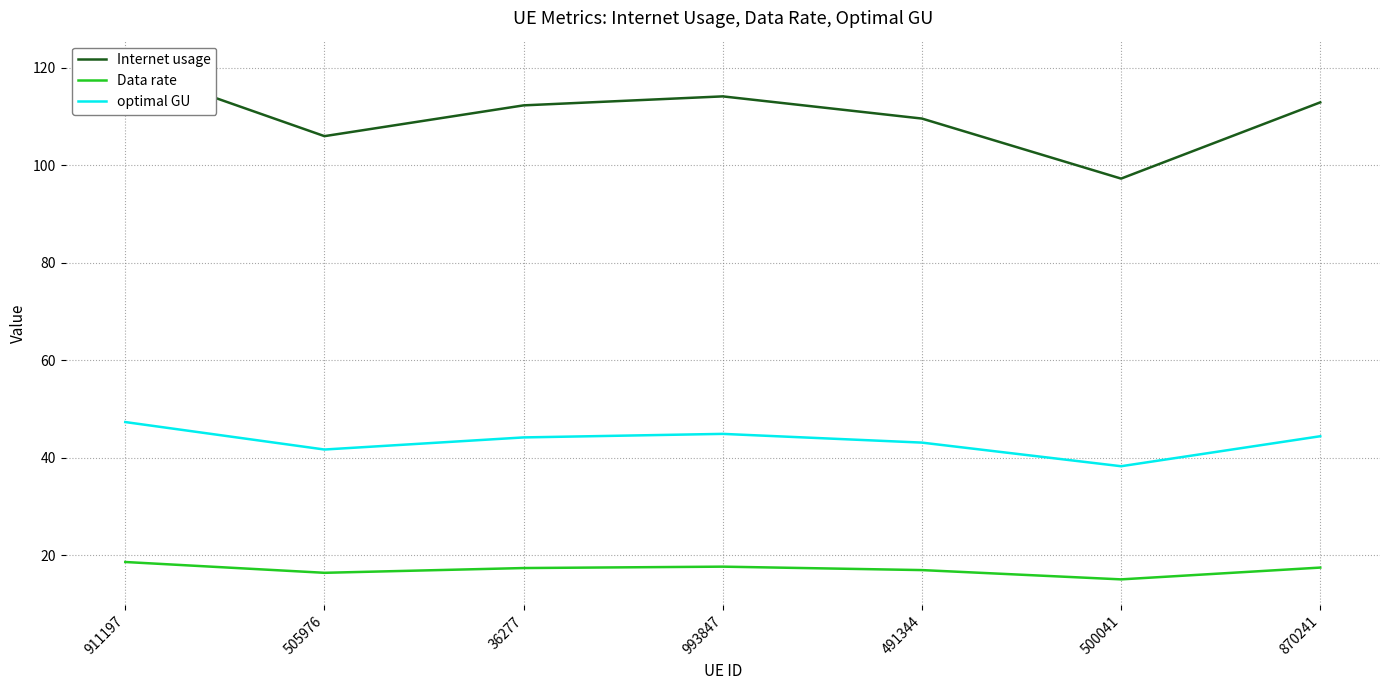

What is the sum of the optimal GU values at 491344 and 911197?

90.4